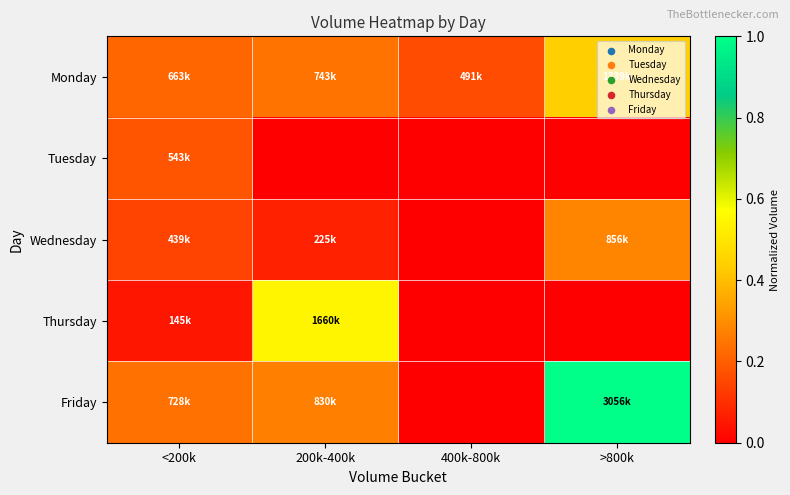

At how many categories does at least one series exceed 0?

4